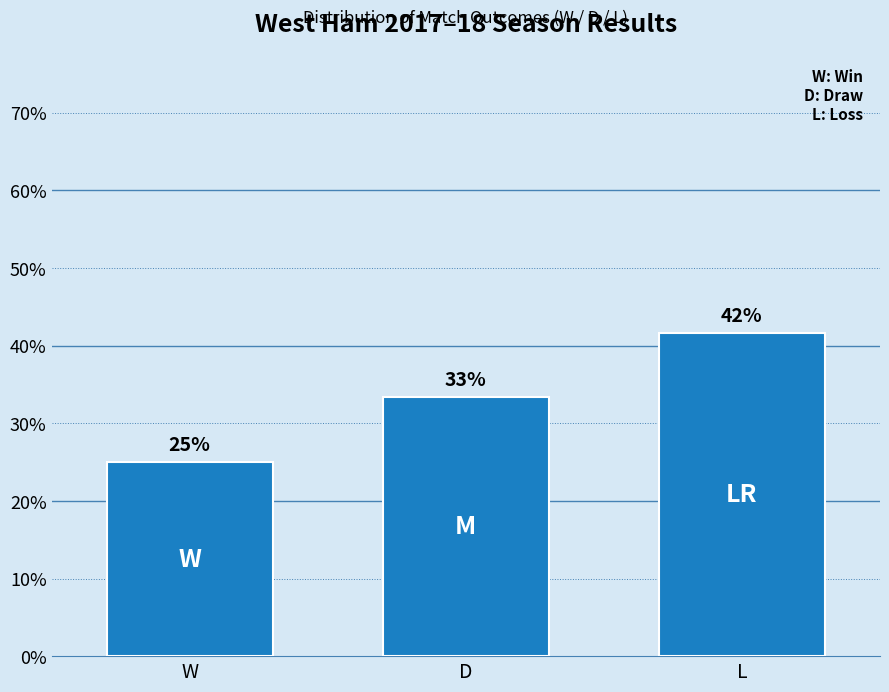

Is it true that the value at W is 0.2?

True